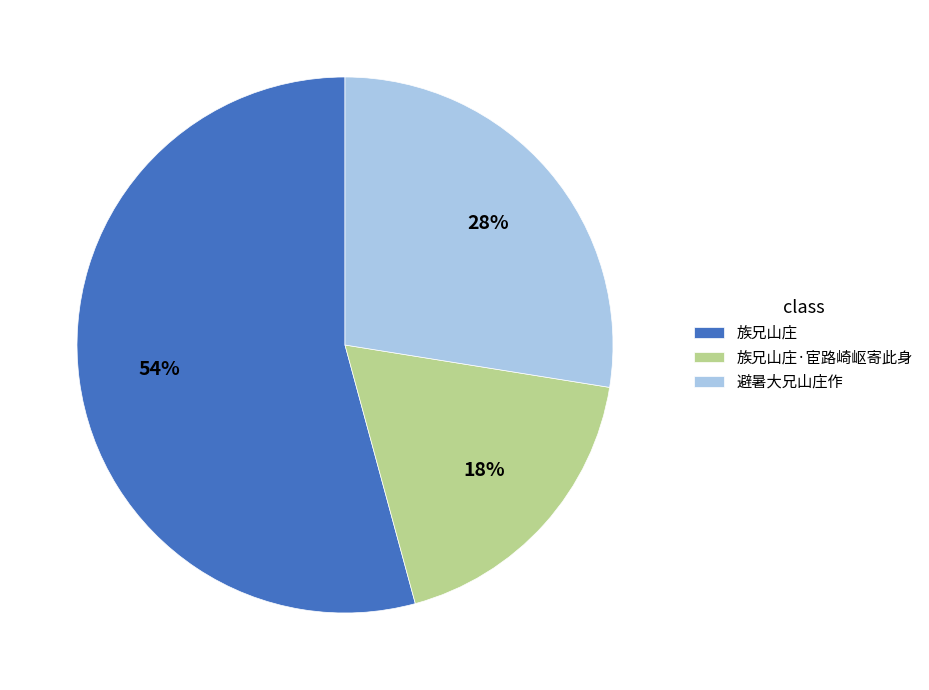

True or false: 族兄山庄 accounts for 54% of the total.

True